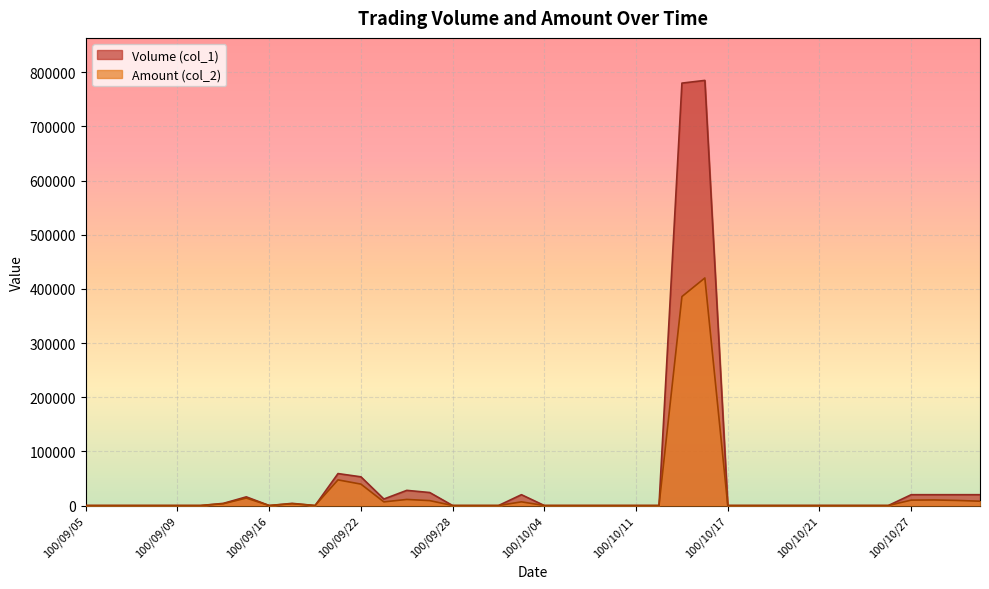

What is the sum of all Amount (col_2) values?

984880